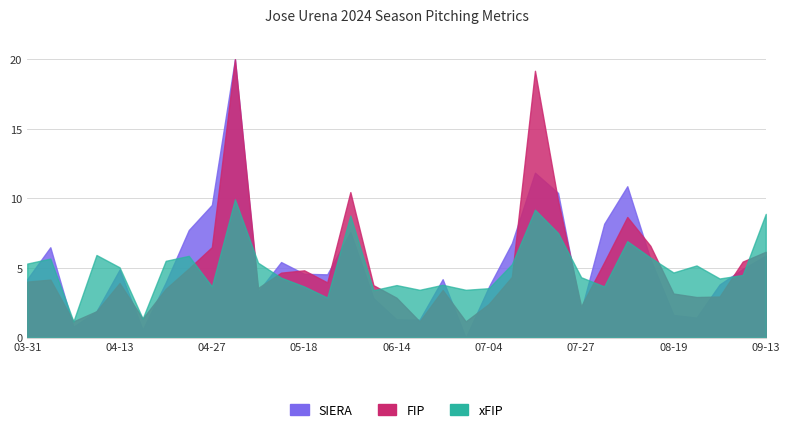

The value of SIERA at 2024-08-28 is 0.6. True or false?

False